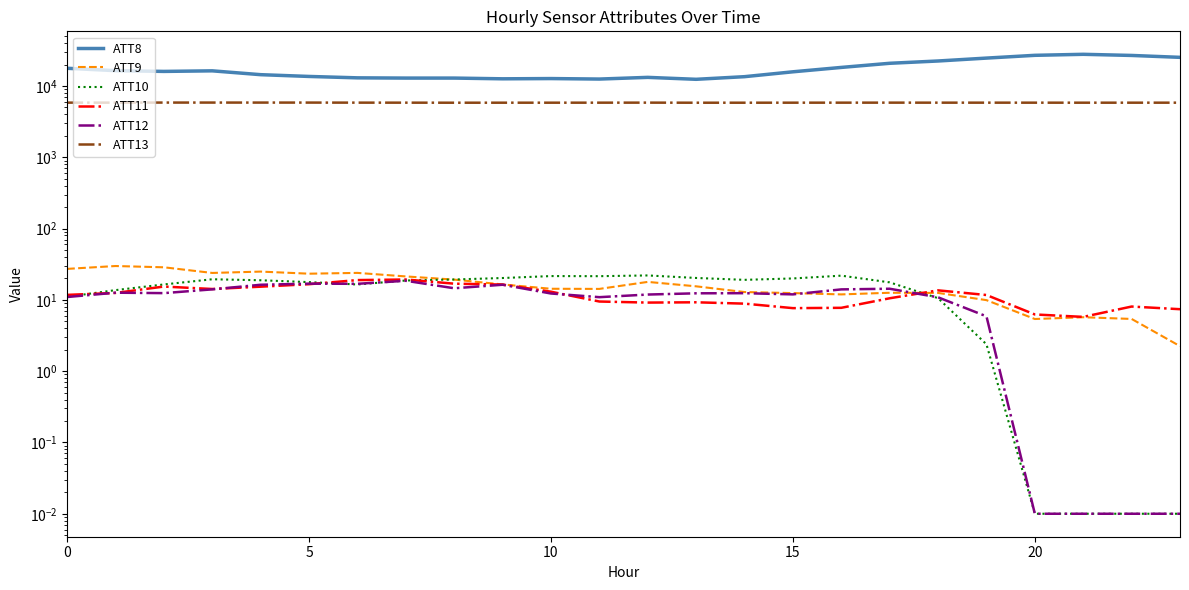

How many values in the ATT11 series exceed 11?

13